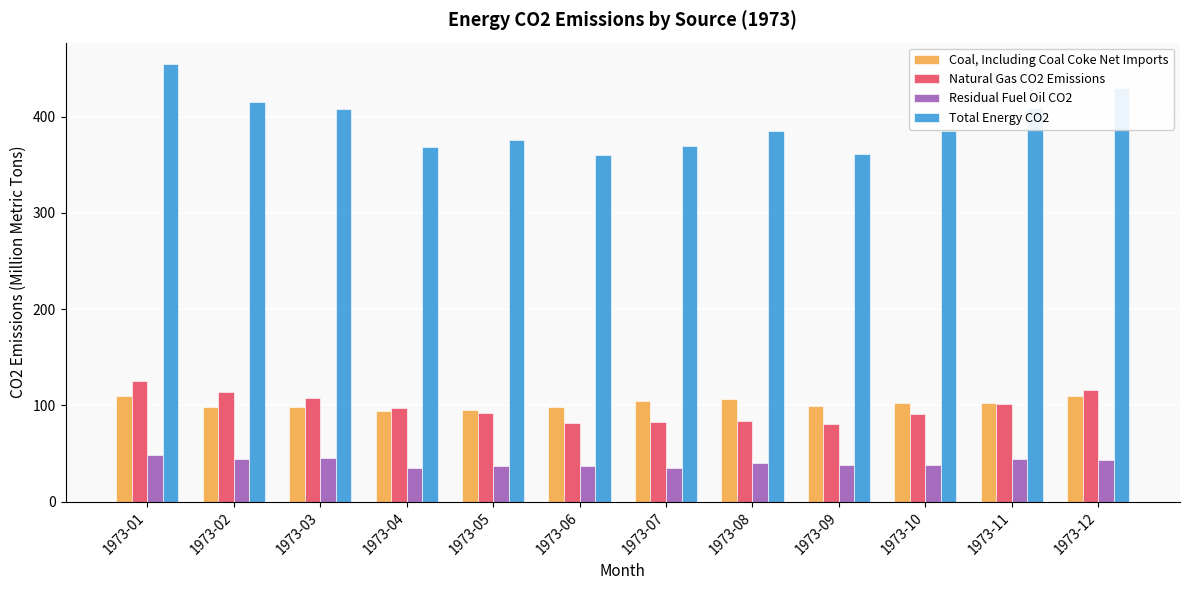

Where does the Natural Gas CO2 Emissions series first go above 97?

1973-01